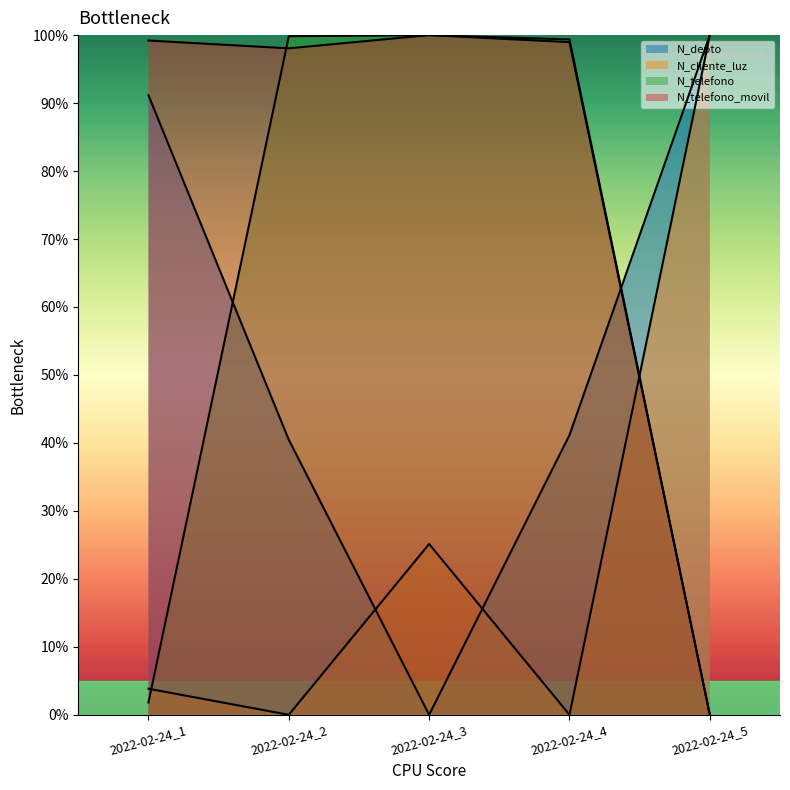

True or false: N_telefono_movil and N_depto intersect in this chart.

True